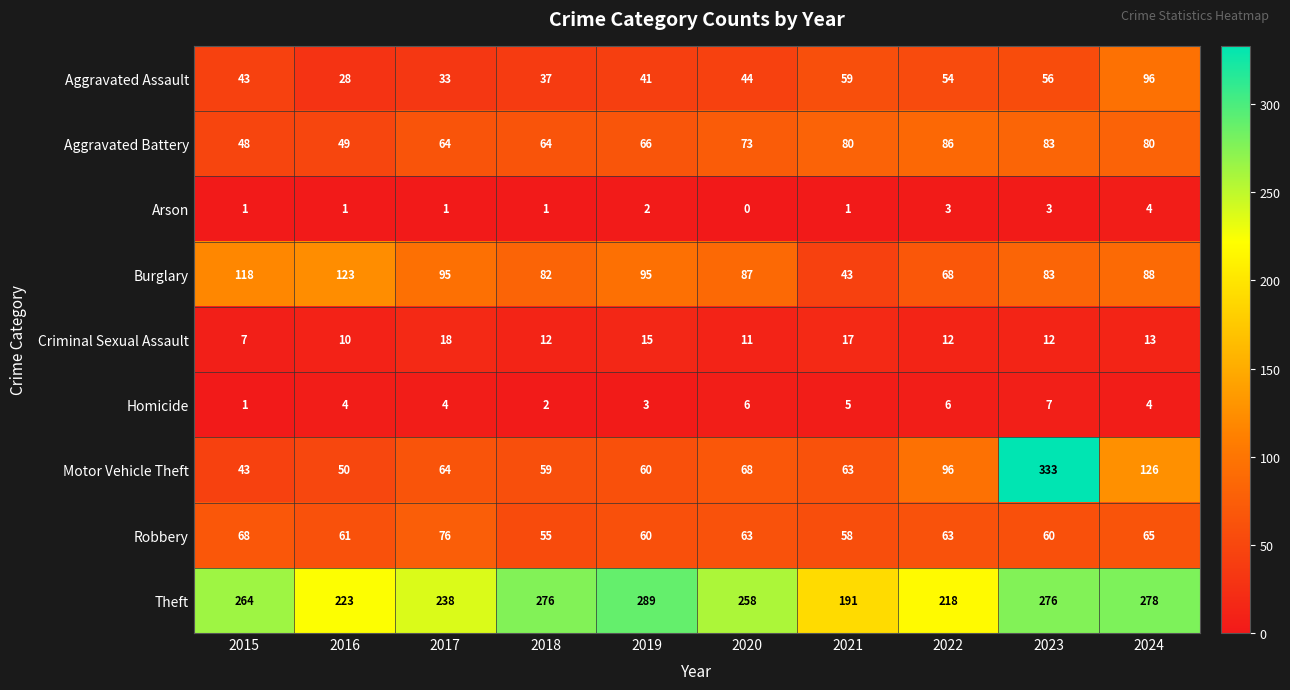

What is the approximate value of Arson at 2024?

4